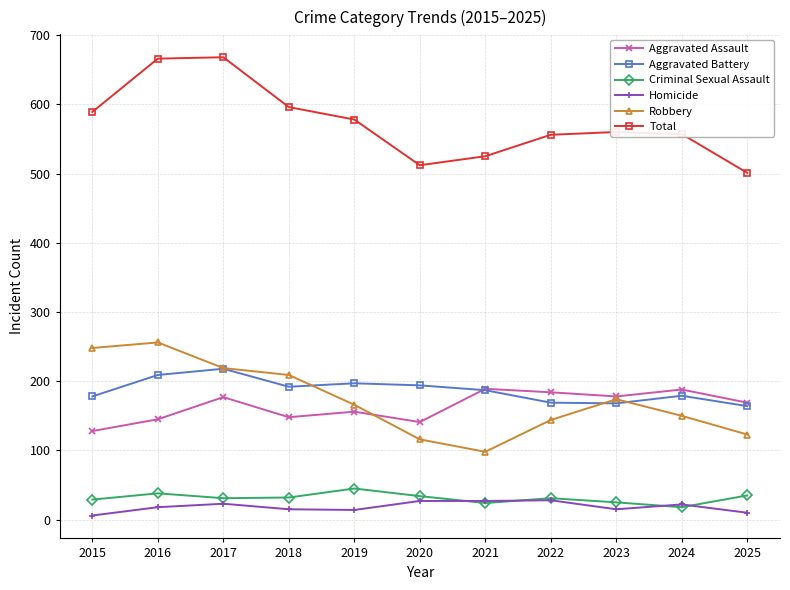

Rank the series by their maximum value, from lowest to highest.

Homicide, Criminal Sexual Assault, Aggravated Assault, Aggravated Battery, Robbery, Total